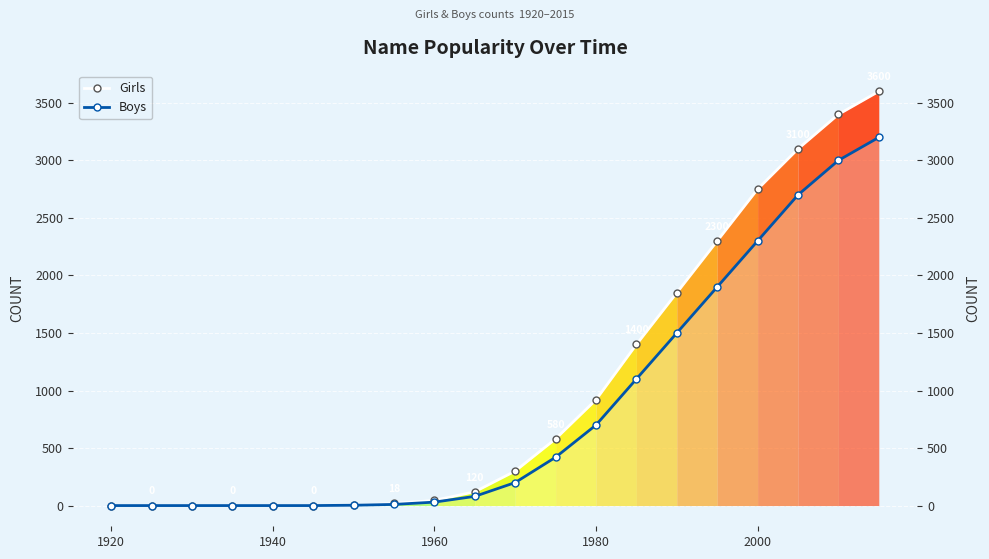

True or false: Girls has more than 2 interior local peaks.

False